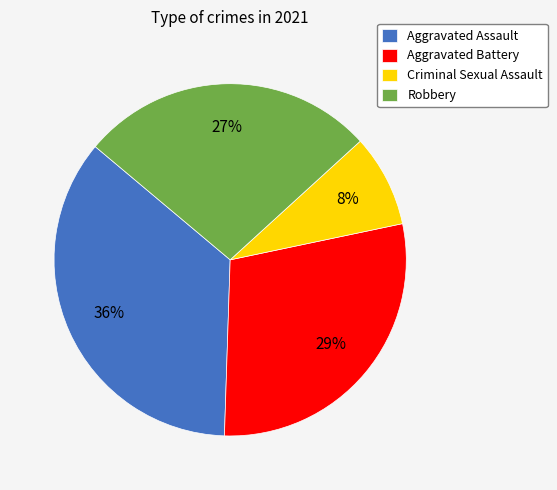

How many segments does this pie chart have?

4